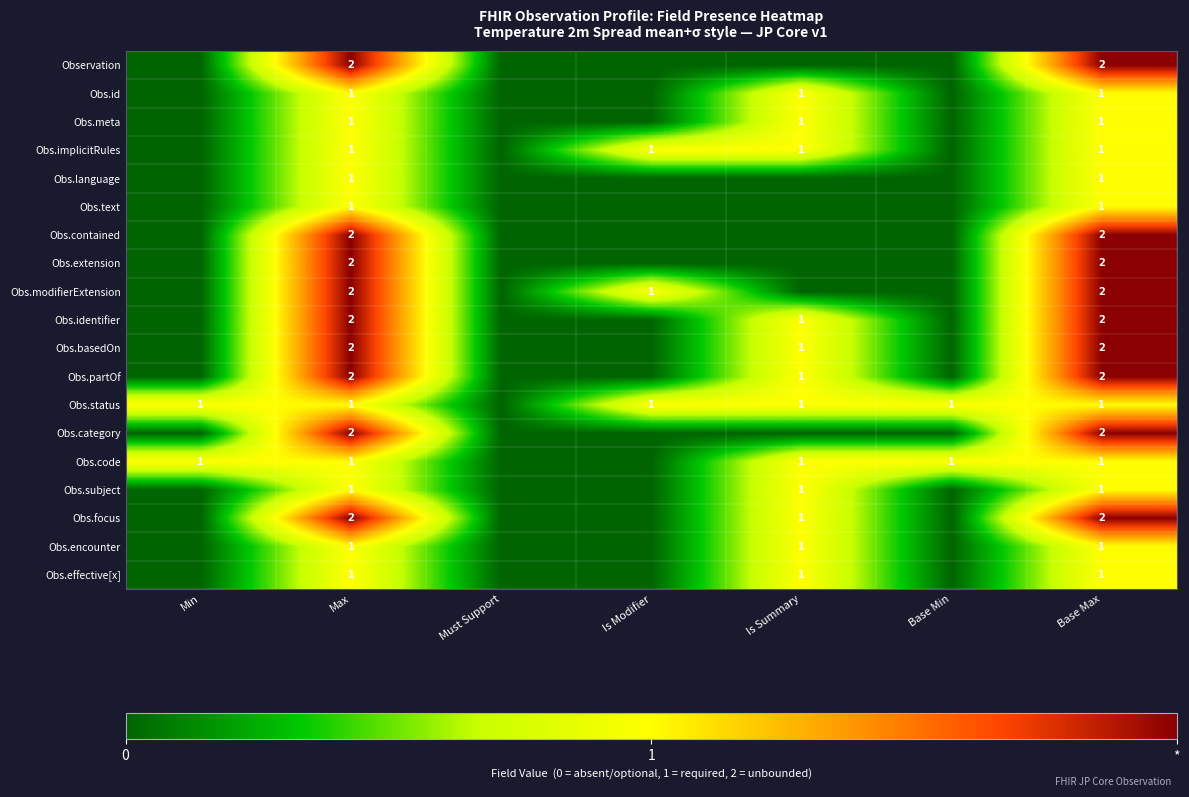

True or false: Obs.basedOn has a value of 2 at Base Max.

True